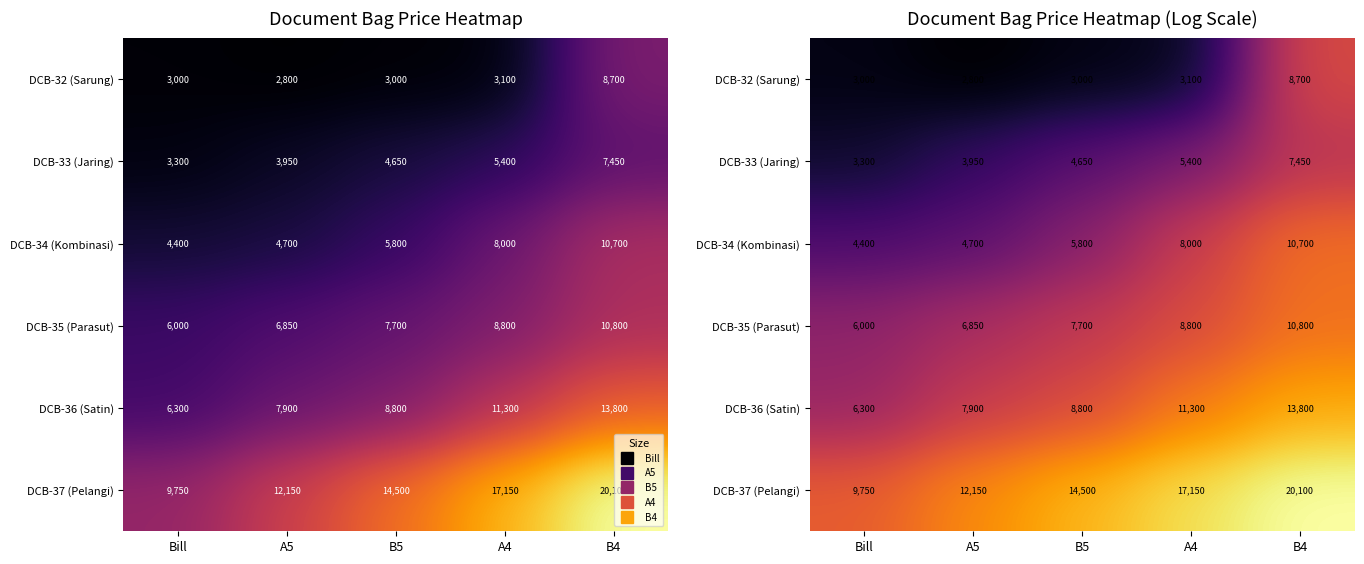

Which category has the highest value in the DCB-34 (Kombinasi) series?

B4